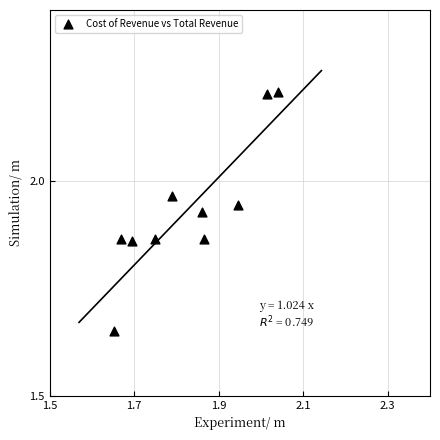

What is the average X value?

1.8